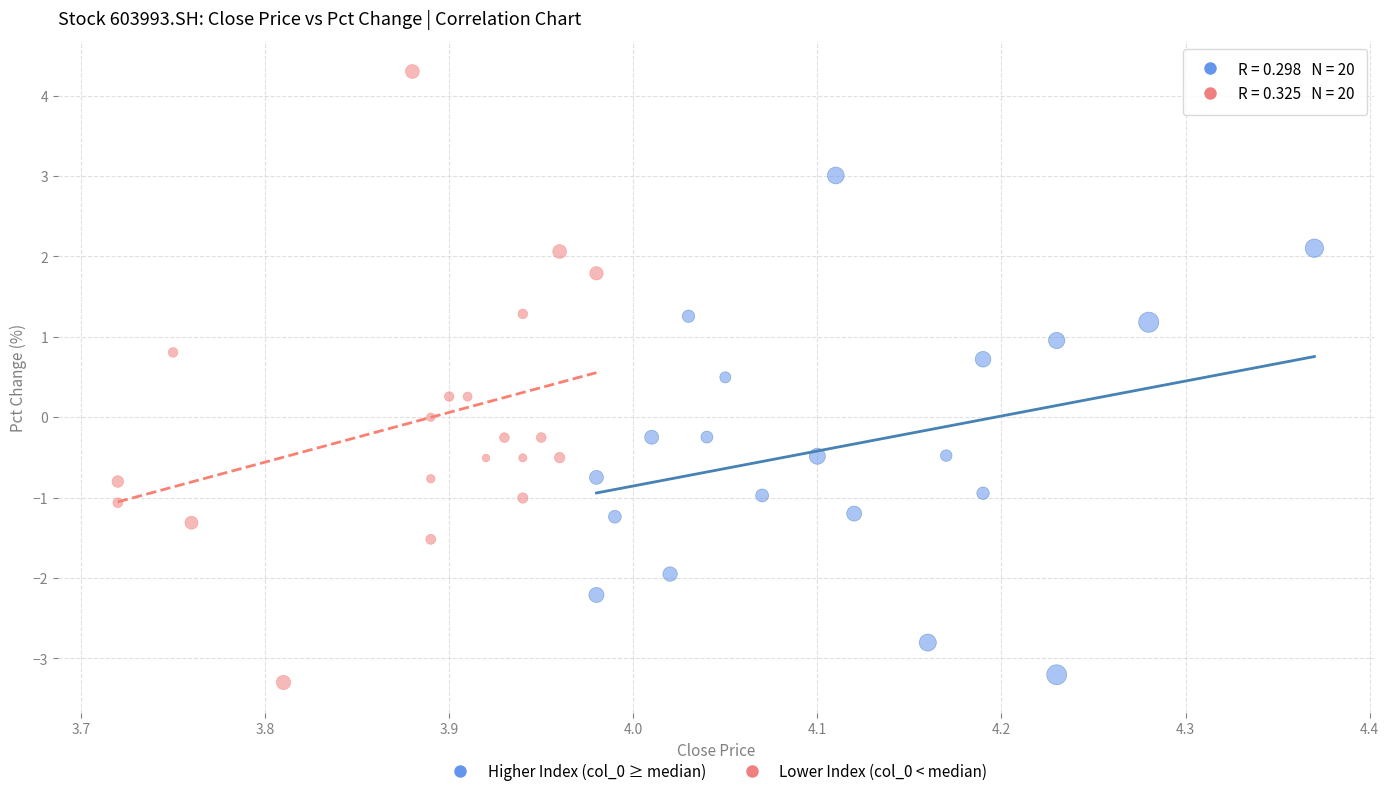

Which series reaches the minimum Y coordinate?

Lower Index (col_0 < median)